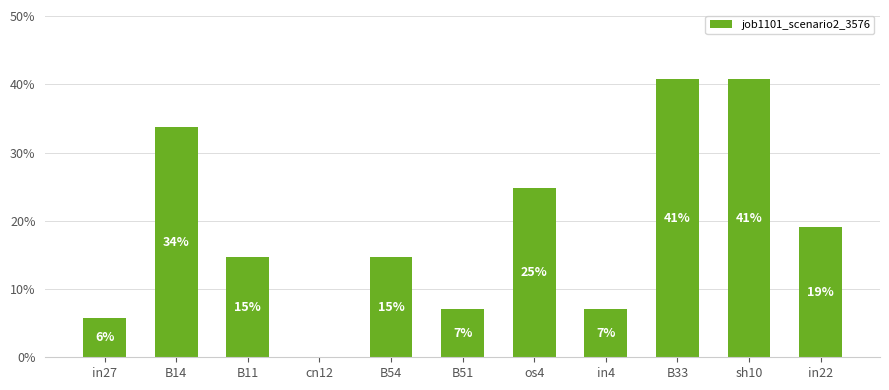

Where is the data nearest to the value 0?

cn12